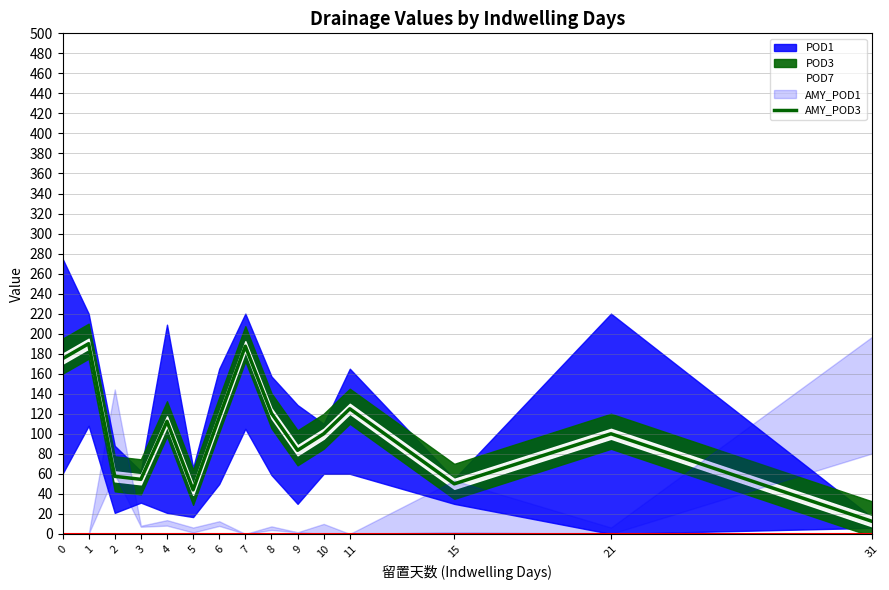

What is the sum of the values at 21 and 2?

157.5